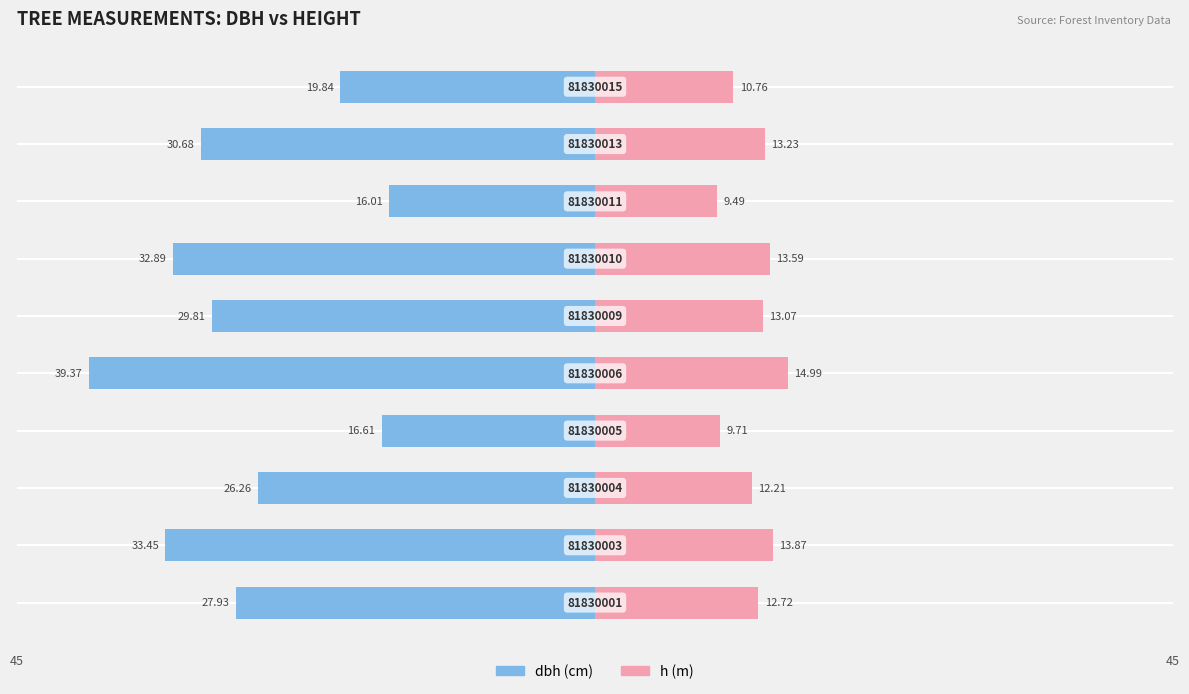

Reading right to left, what are all the values shown in this chart?

dbh (cm): 9=-19.8	8=-30.7	7=-16.0	6=-32.9	5=-29.8	4=-39.4	3=-16.6	2=-26.3	1=-33.5	0=-27.9
h (m): 9=10.8	8=13.2	7=9.5	6=13.6	5=13.1	4=15.0	3=9.7	2=12.2	1=13.9	0=12.7